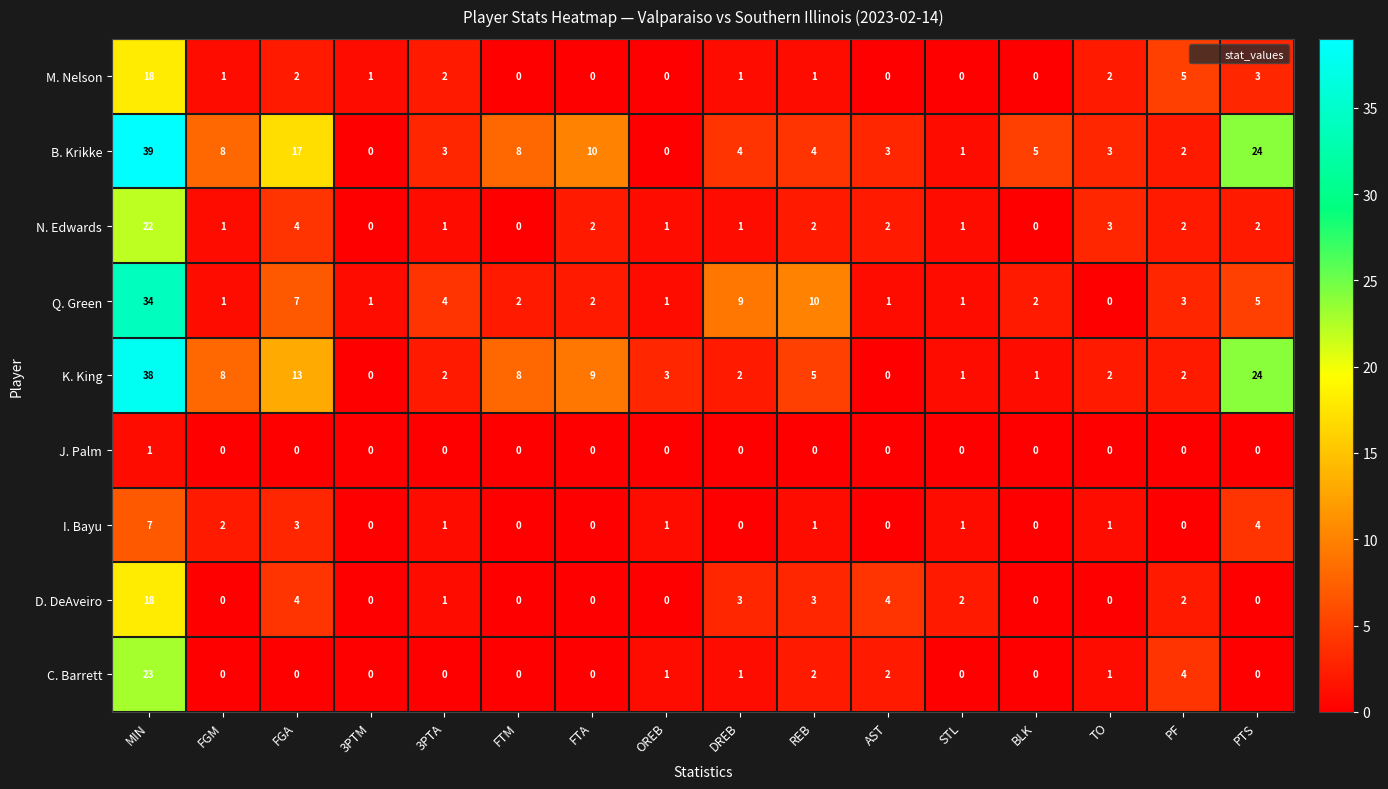

The J. Palm series shows 1 at STL. True or false?

False